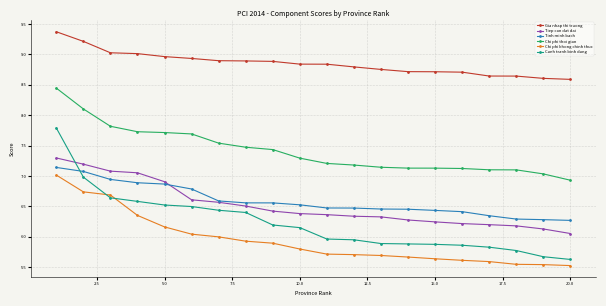

What is the greatest value displayed?

9.4